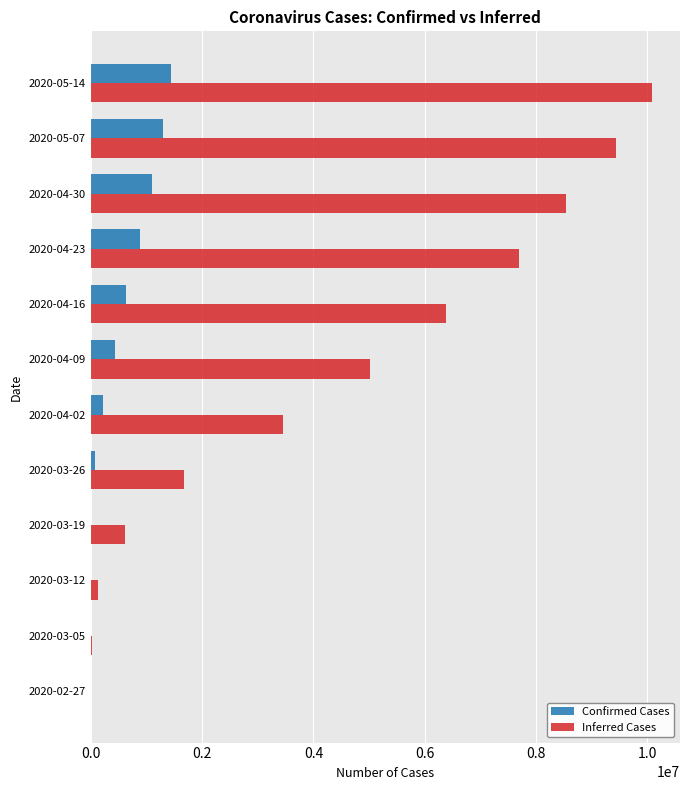

What is the greatest value displayed?

10080000.0